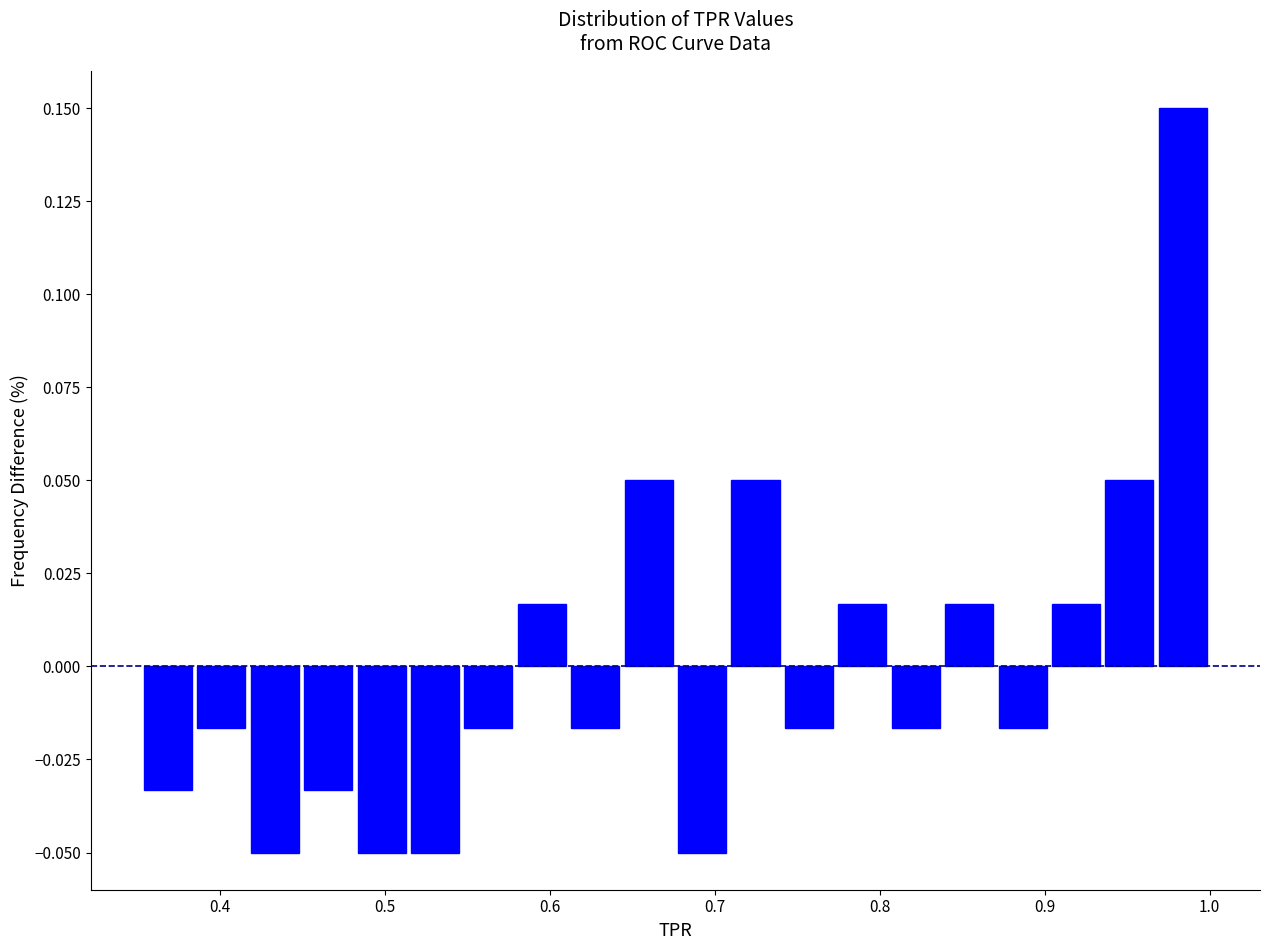

Read against the x-axis, roughly where is the centre of the tallest bar?

0.98